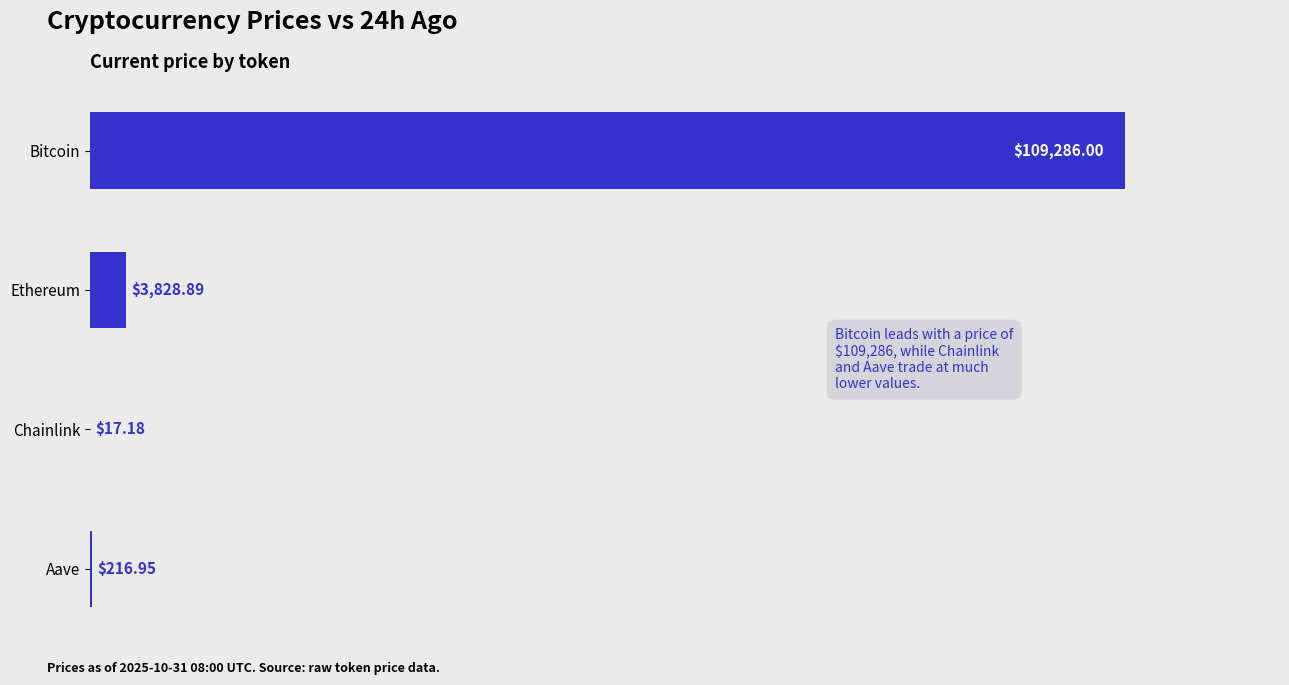

How many values exceed 3828?

2